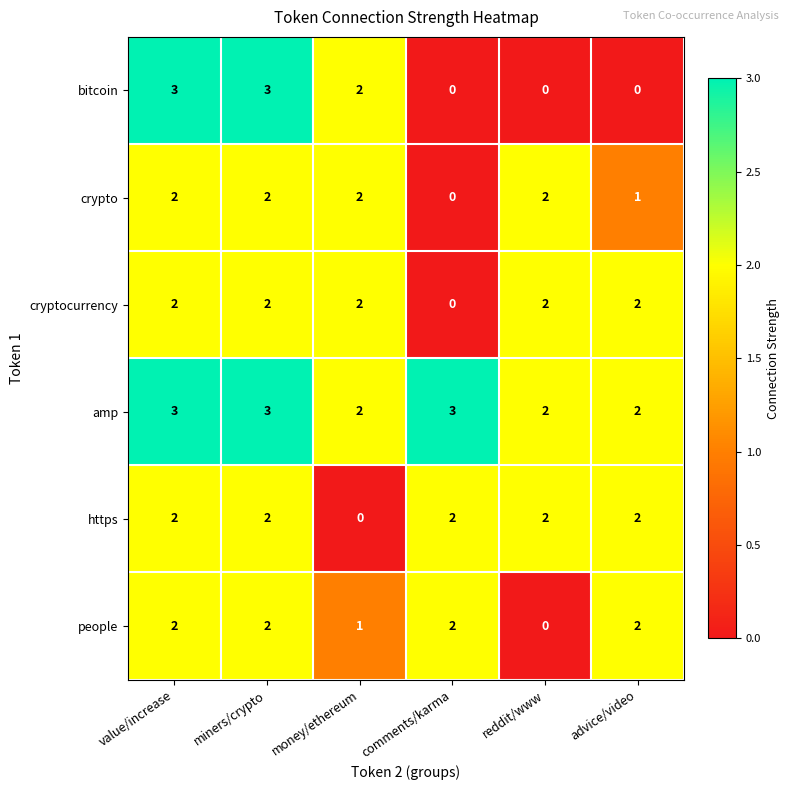

What is the sum of the amp values at miners/crypto and reddit/www?

5